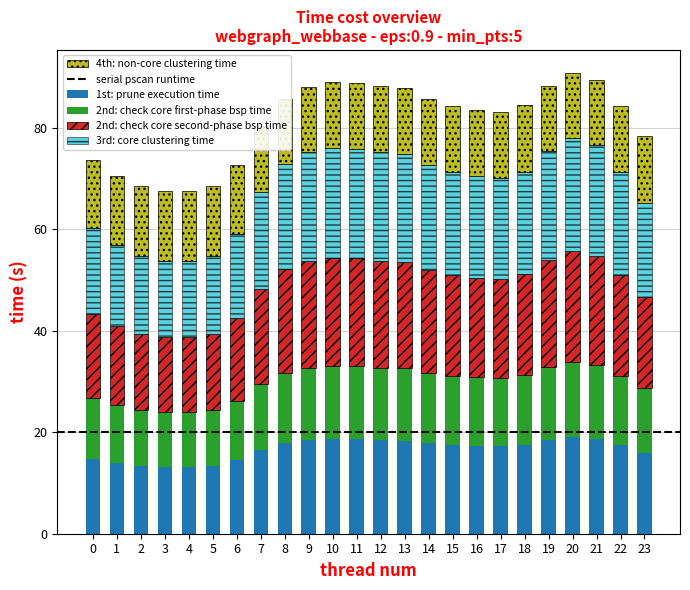

How many categories are shown in the chart?

24